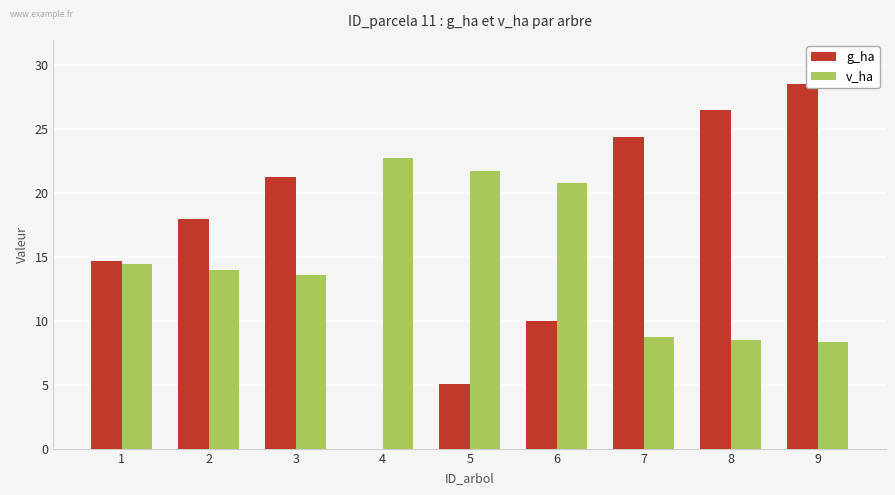

What are all the series names shown in the legend?

g_ha, v_ha